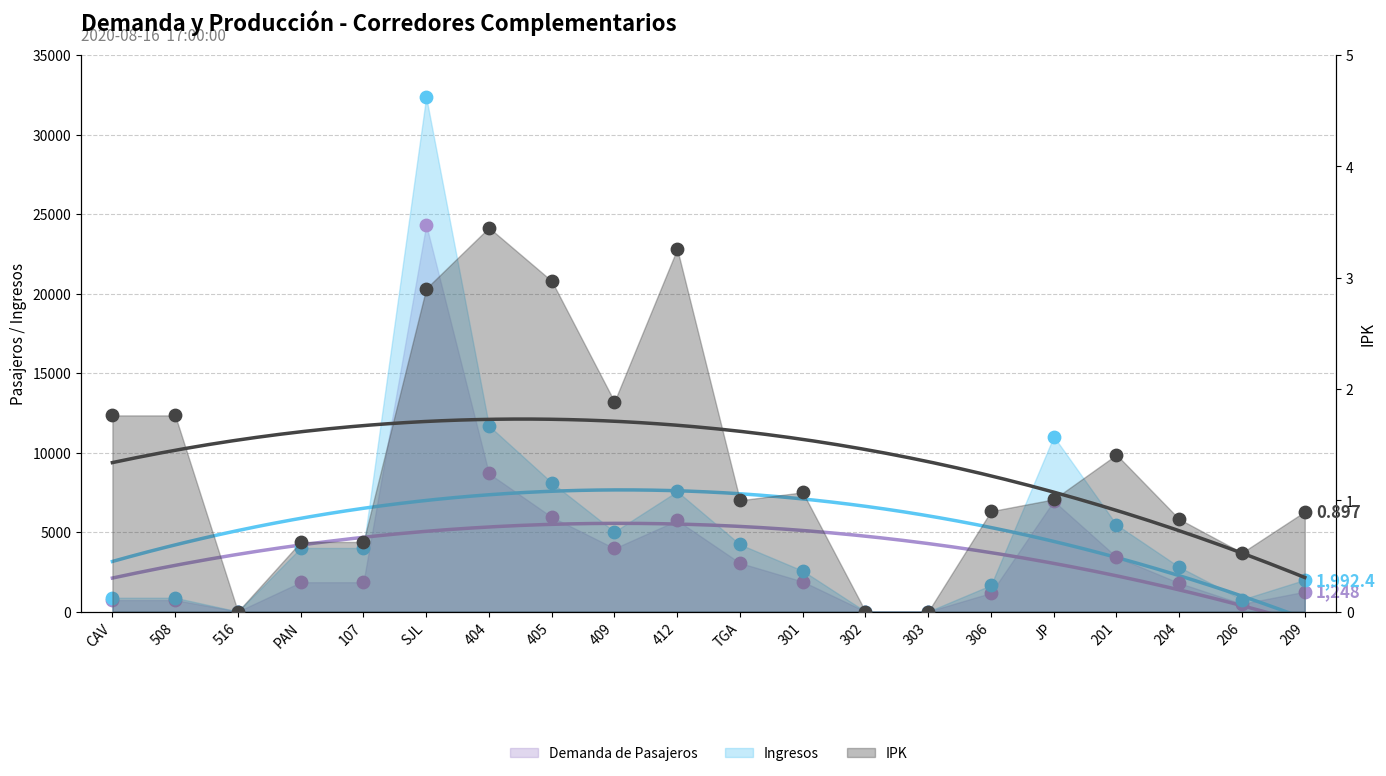

Which series contains the lowest Y value?

Demanda de Pasajeros